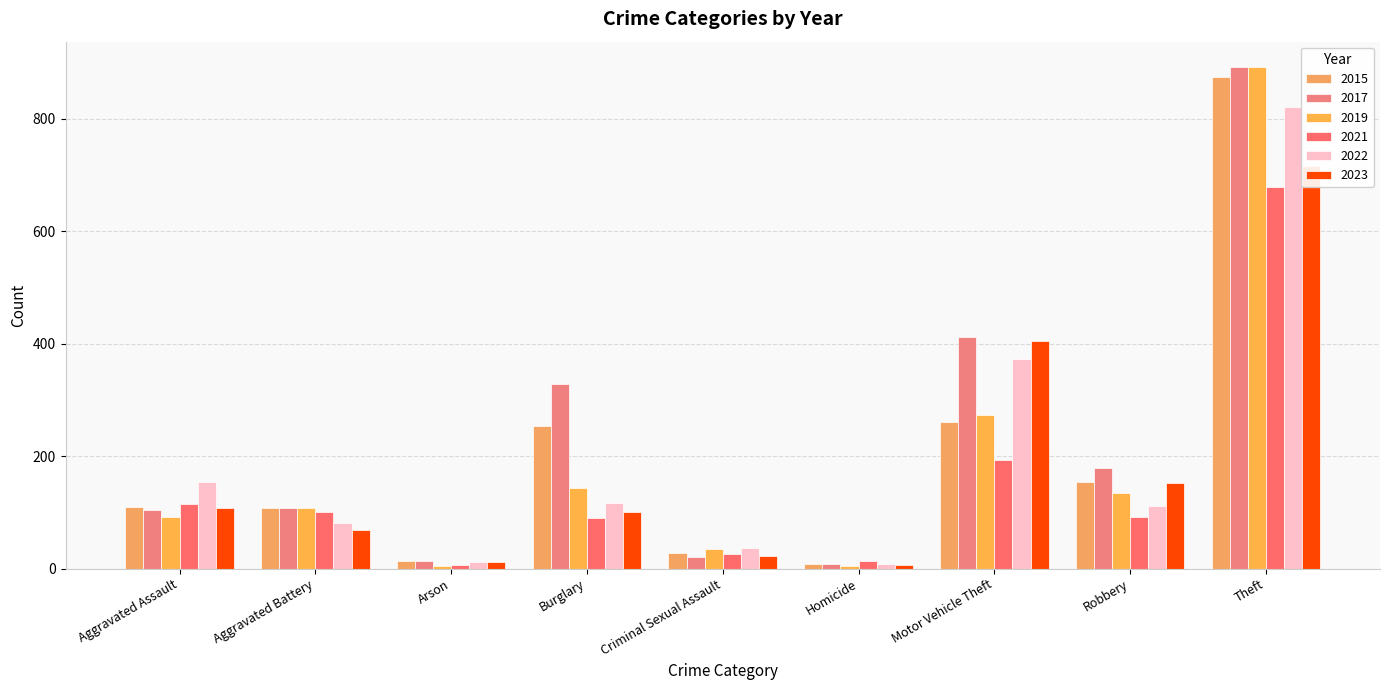

Where is 2017 nearest to the value 450?

Motor Vehicle Theft